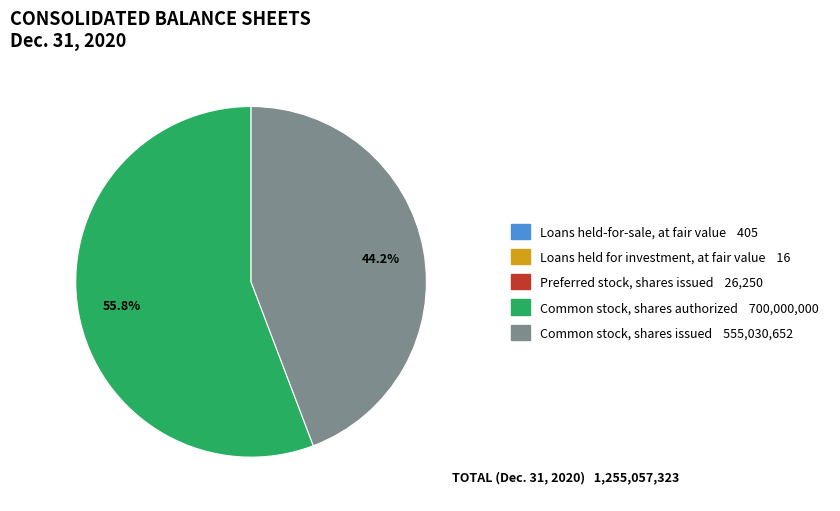

What portion of the pie excludes Common stock, shares issued?

55.8%